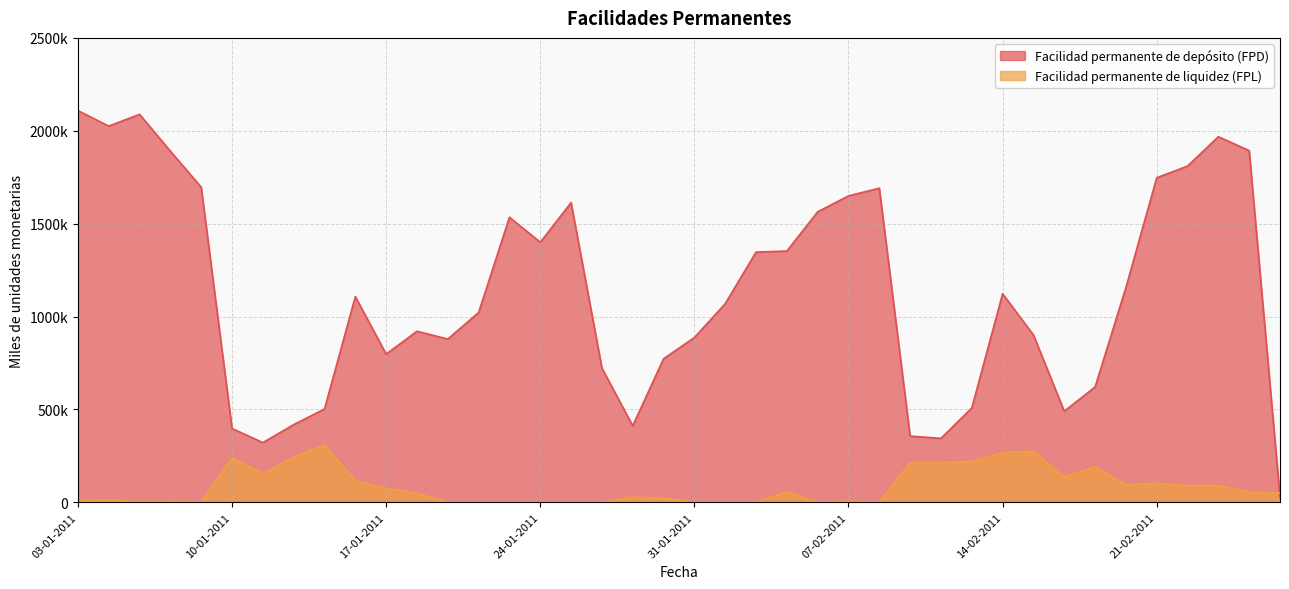

Reading left to right, what are all the values shown in this chart?

Facilidad permanente de depósito (FPD): 2108700	2025100	2088400	1890200	1696400	397100	321000	418100	502100	1107400	797700	920600	878600	1021500	1534500	1399900	1613200	722600	411500	772500	886800	1068900	1346900	1352300	1563700	1649400	1690900	356200	344100	507400	1122500	901000	490300	620500	1155800	1747200	1809800	1968000	1893100	26700
Facilidad permanente de liquidez (FPL): 5844	11720	2841	5552	1777	238620	154811	242525	308999	115220	75669	49464	0	0	0	0	0	0	27484	22139	0	0	0	56844	653	6482	198	212700	215009	218316	267615	274541	136052	191574	95391	102675	89701	90508	54215	48863